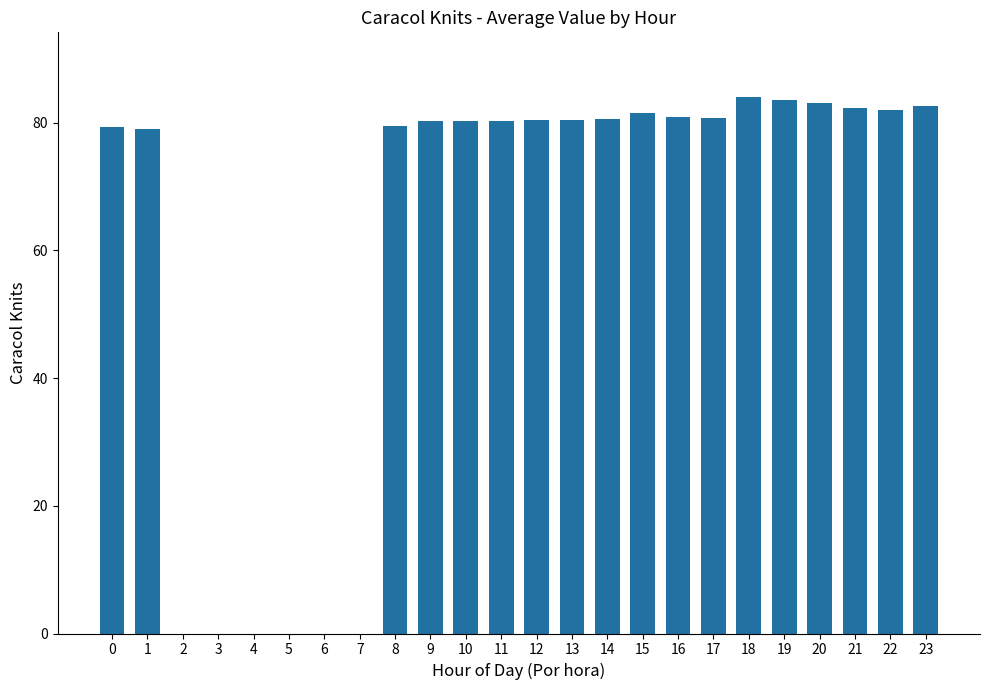

What value does the data have at 14?

80.5